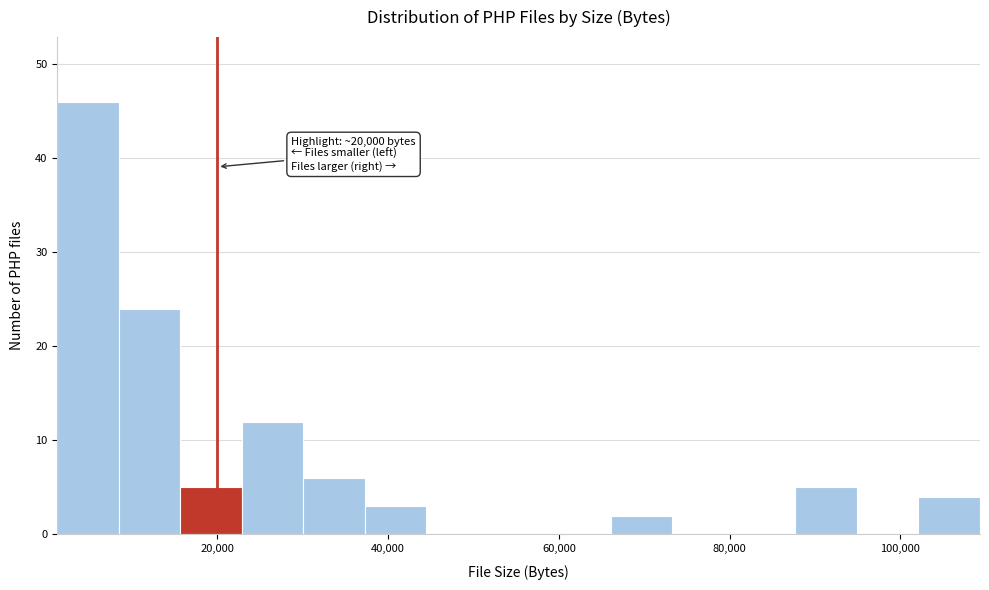

Around what value on the x-axis is the tallest bar? Give the approximate position of its centre, as read against the axis.

4000